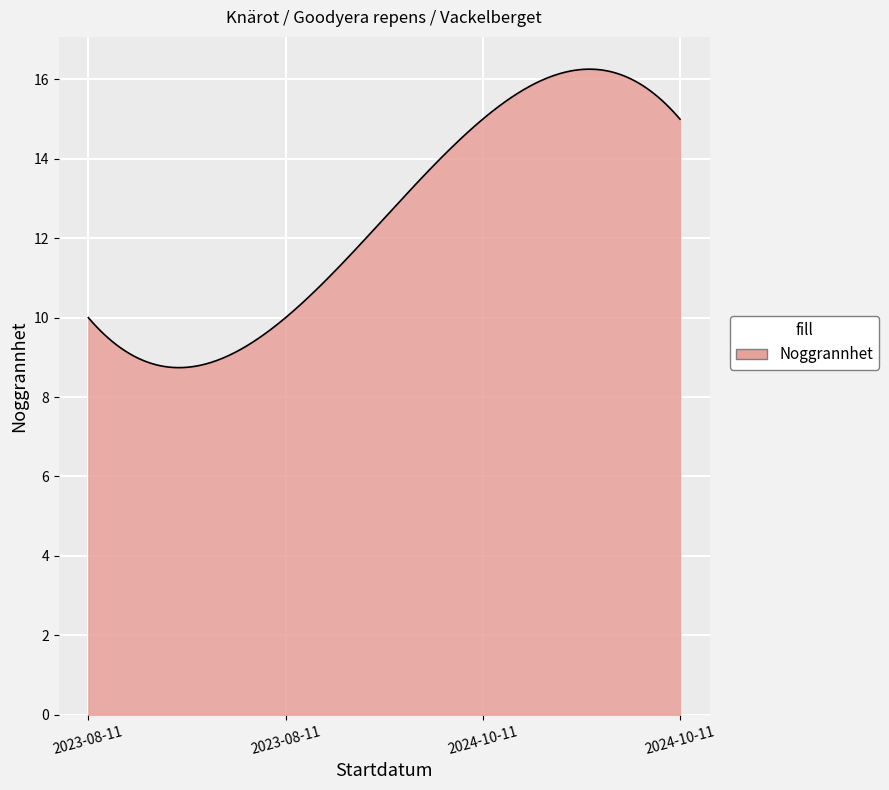

What is the greatest value displayed?

16.3